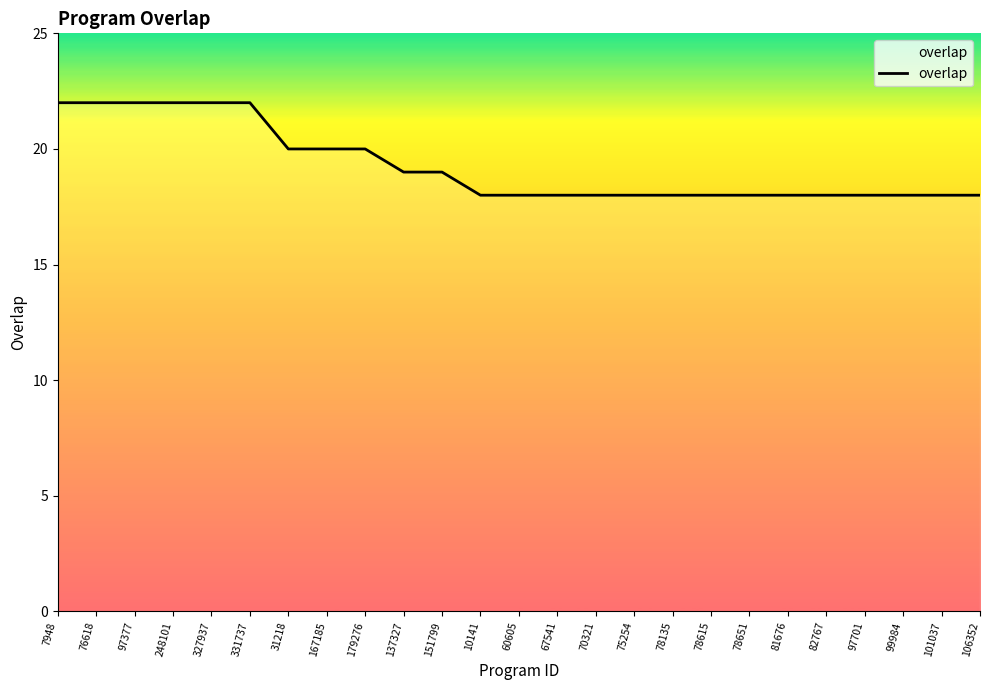

Count the values in the range 18 to 20.

19